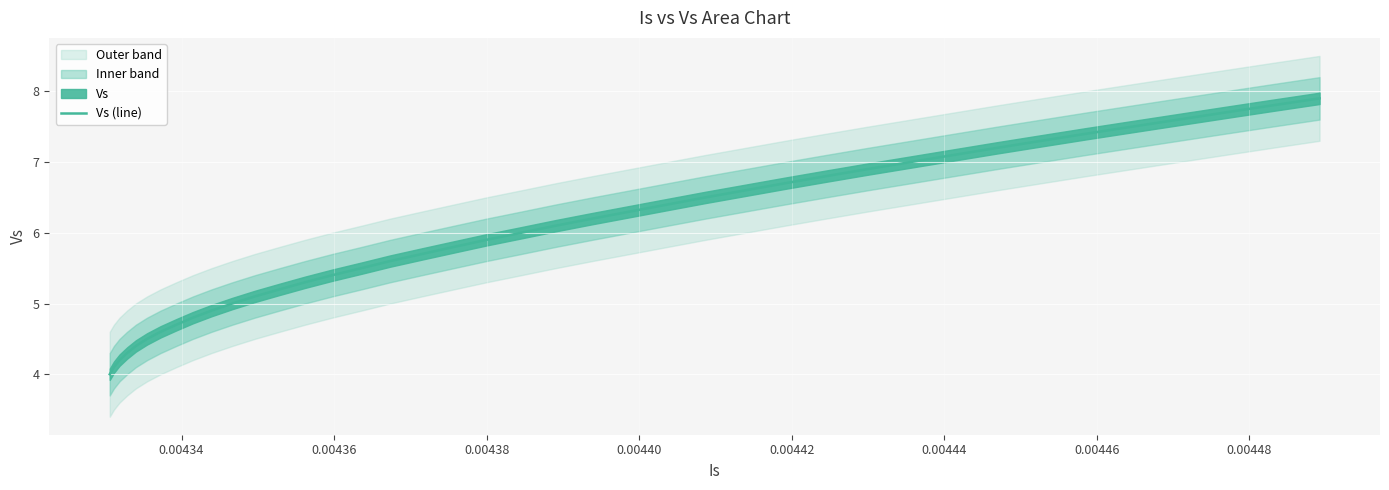

How many data points are above 6?

19